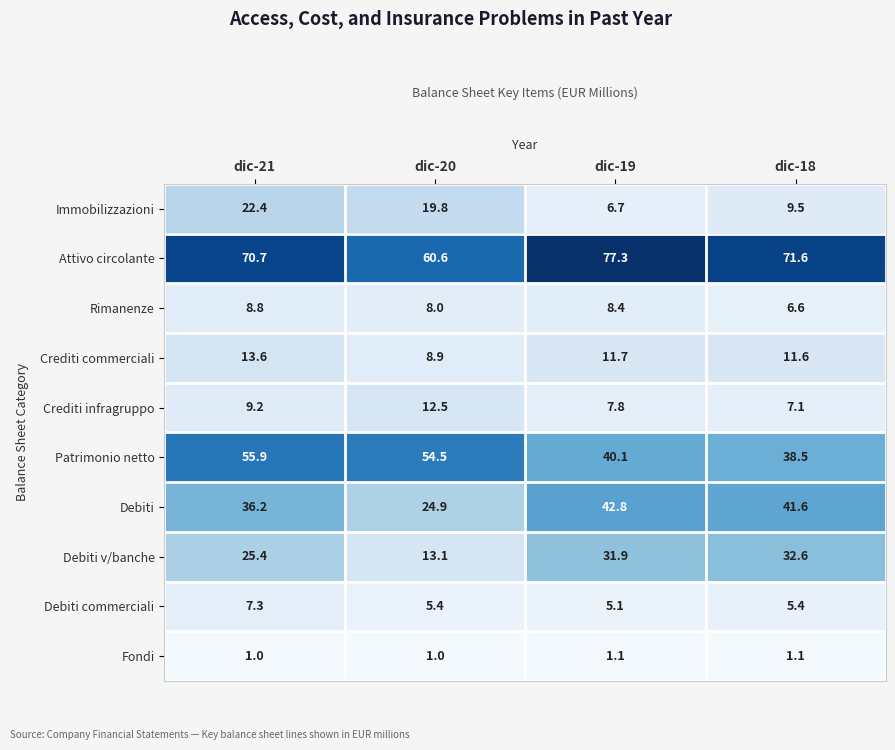

What is the difference between the Crediti infragruppo values at dic-19 and dic-21?

1.4